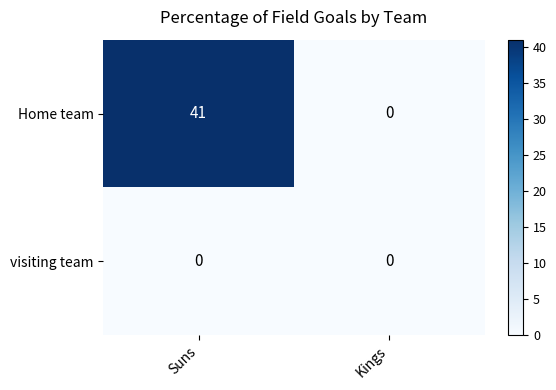

Which label corresponds to the largest value in the chart?

Suns